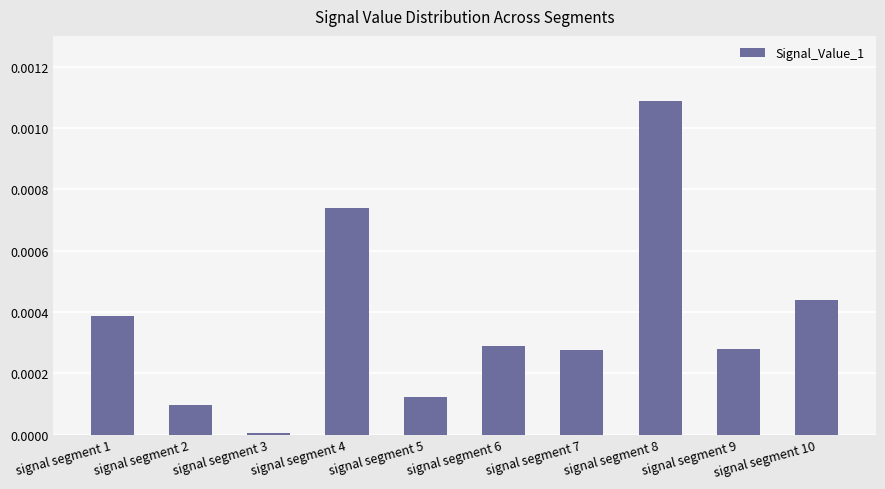

Which has a higher value, signal segment 4 or signal segment 6?

signal segment 4